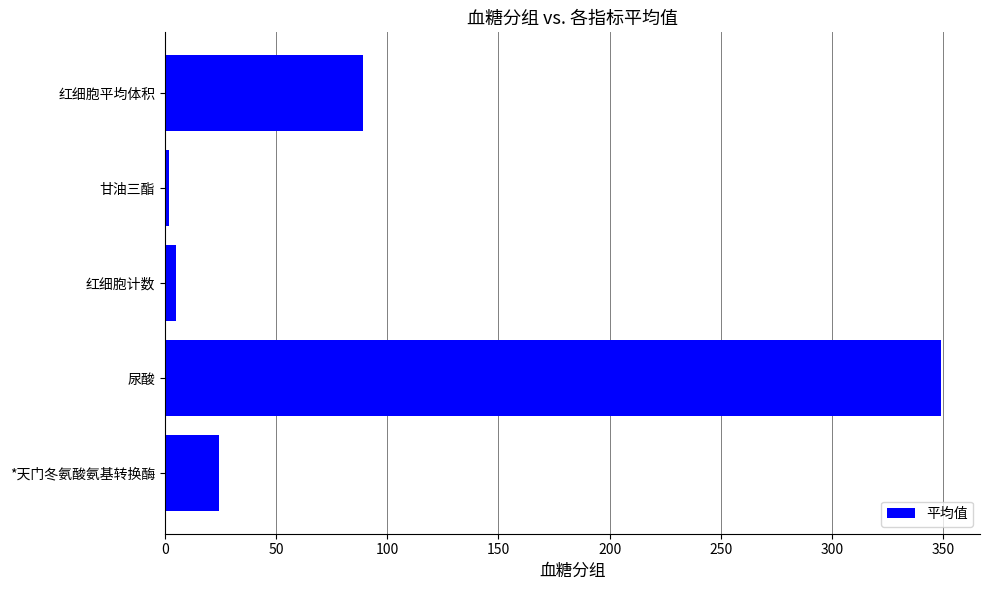

Reading bottom to top, transcribe all the data shown in this chart.

24.5	349.1	5.0	1.7	89.2